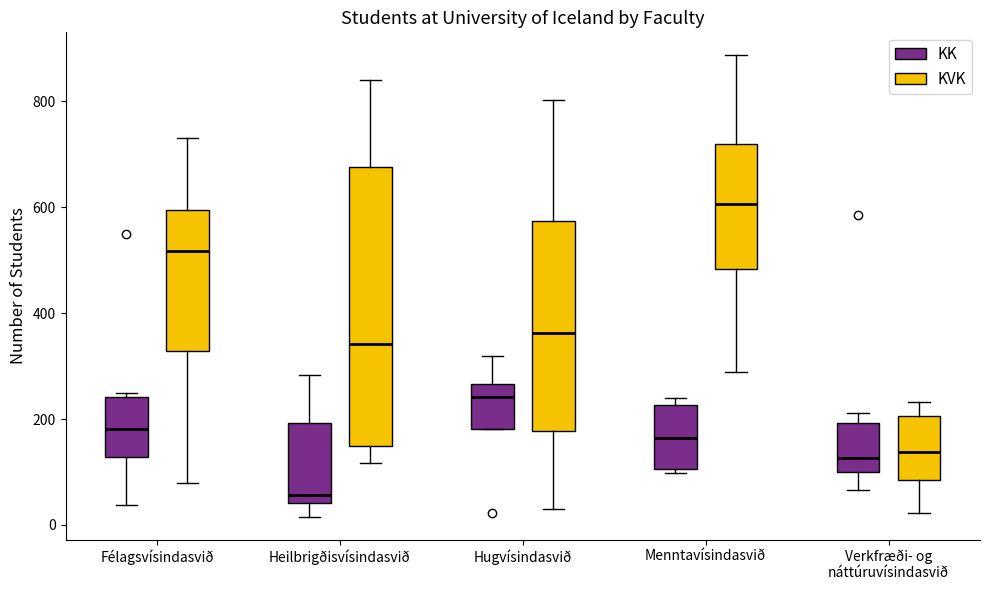

Reading left to right, transcribe this box plot: for each box, give where its median line is, the range the box spans, and where its two whiskers end, as read against the y-axis. The values are not printed on the chart, so give them approximately, as read against the axis.

Félagsvísindasvið (KK): median 180, box 120 to 240, whiskers 40 to 240 (just above the box's upper edge)
Félagsvísindasvið (KVK): median 520, box 320 to 600, whiskers 80 to 740
Heilbrigðisvísindasvið (KK): median 60, box 40 to 200, whiskers 20 to 280
Heilbrigðisvísindasvið (KVK): median 340, box 140 to 680, whiskers 120 to 840
Hugvísindasvið (KK): median 240, box 180 to 260, whiskers 180 to 320
Hugvísindasvið (KVK): median 360, box 180 to 580, whiskers 40 to 800
Menntavísindasvið (KK): median 160, box 100 to 220, whiskers 100 (just below the box's lower edge) to 240
Menntavísindasvið (KVK): median 600, box 480 to 720, whiskers 280 to 880
Verkfræði- og náttúruvísindasvið (KK): median 120, box 100 to 200, whiskers 60 to 220
Verkfræði- og náttúruvísindasvið (KVK): median 140, box 80 to 200, whiskers 20 to 240